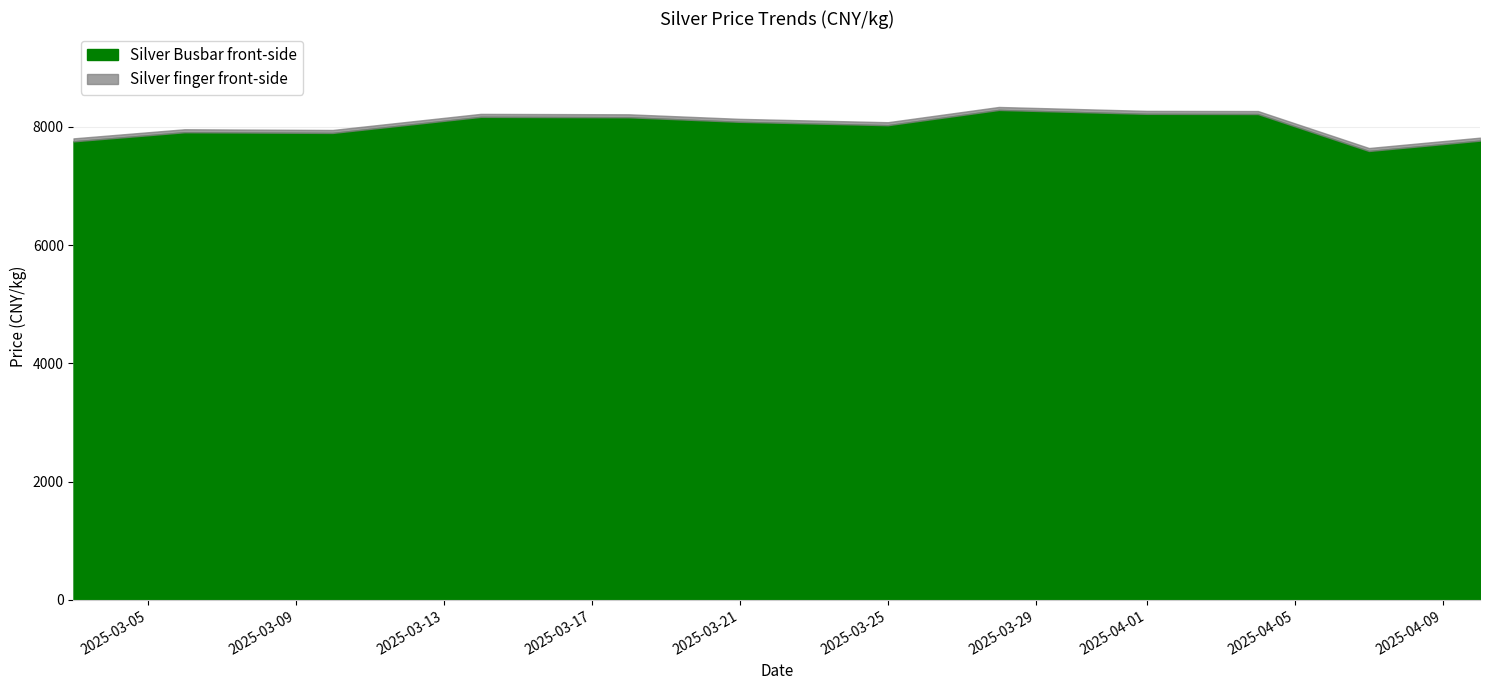

Does the chart display data point markers on the line(s)?

No